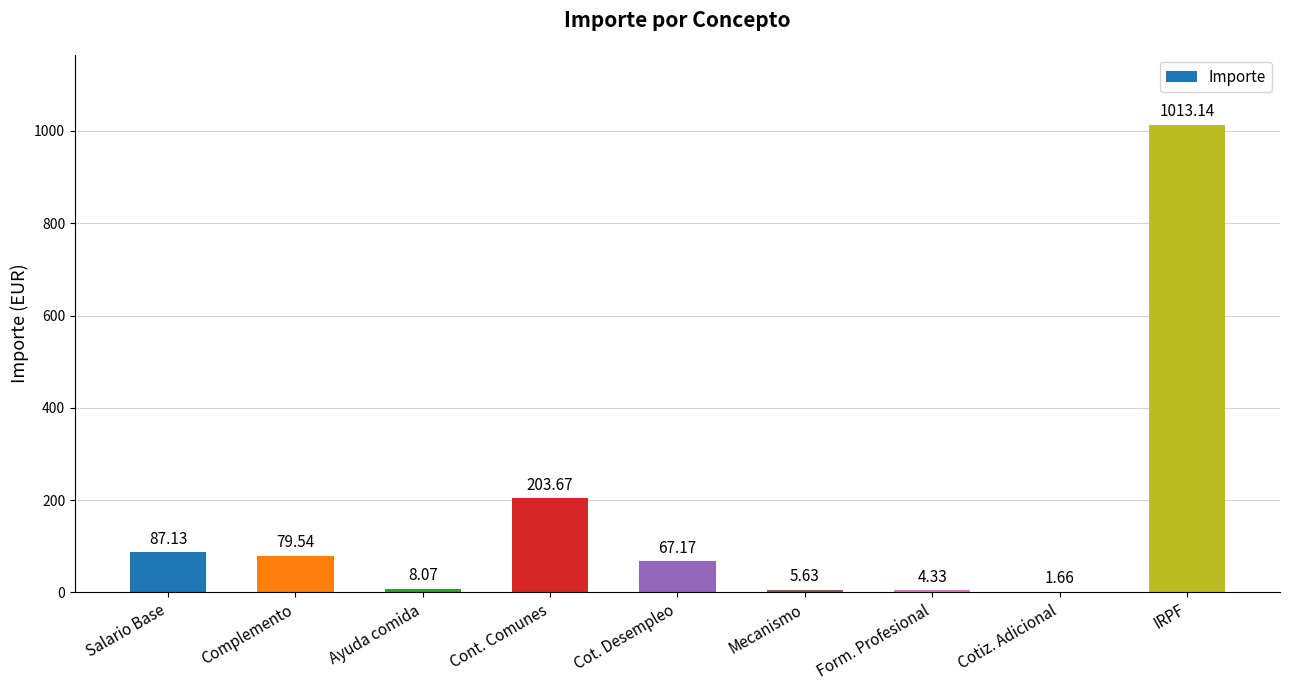

At which label is the value closest to 507?

Cont. Comunes